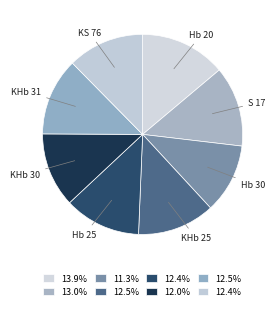

Count the number of slices in the pie.

8